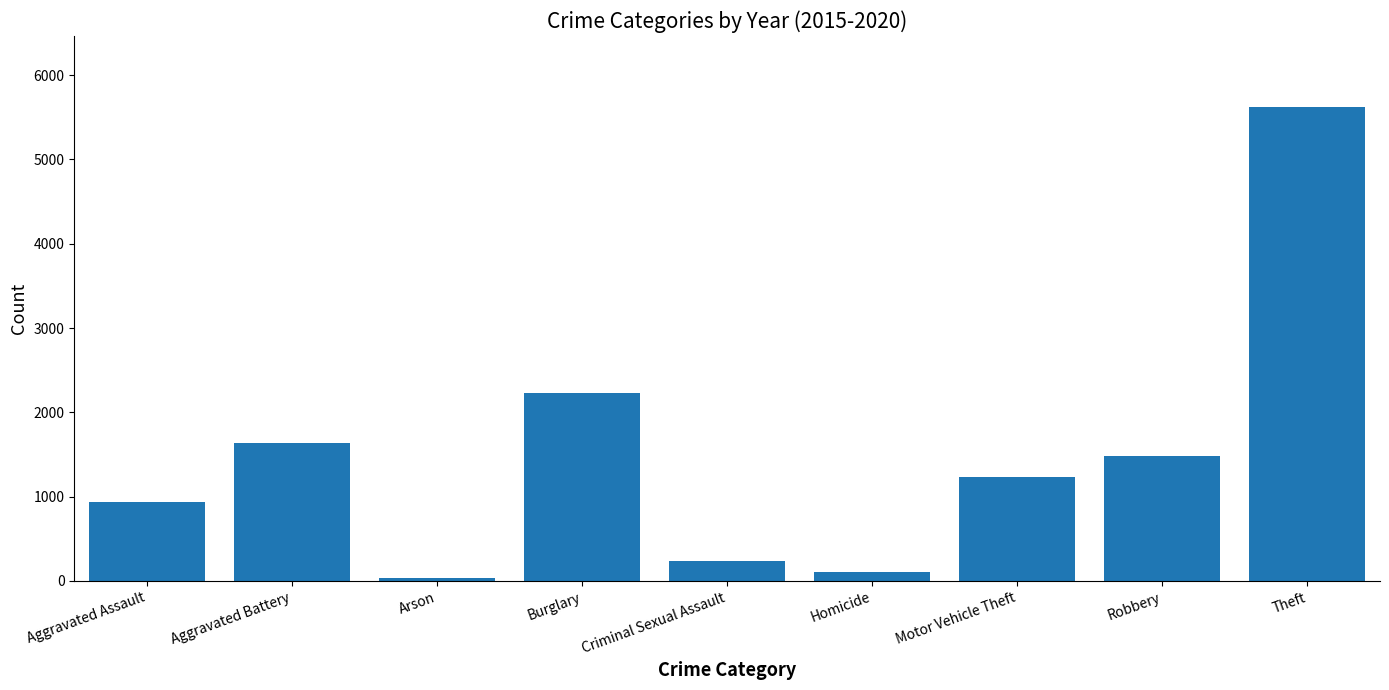

What position from the right is Robbery?

2